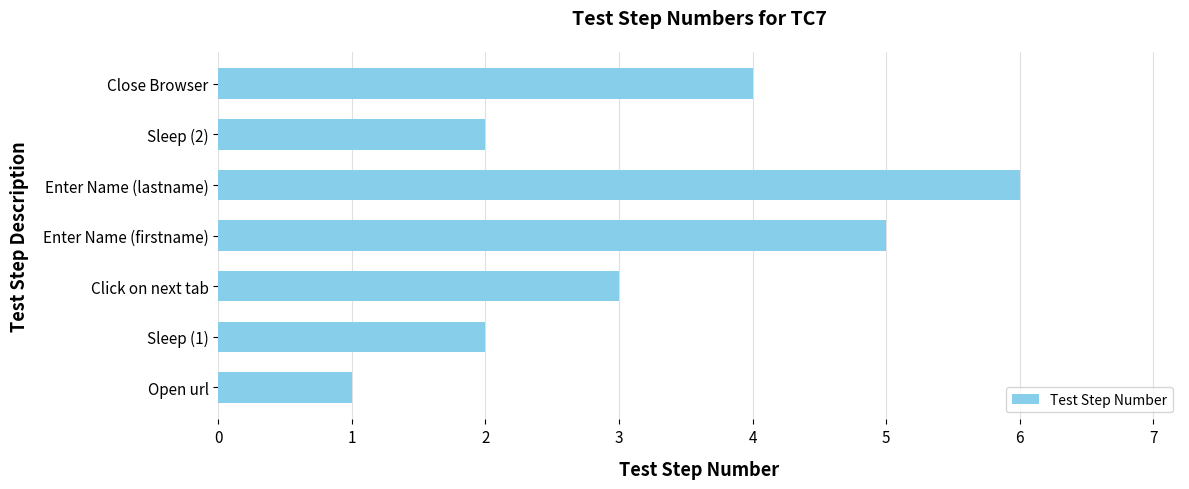

How many values are between 2 and 5?

5